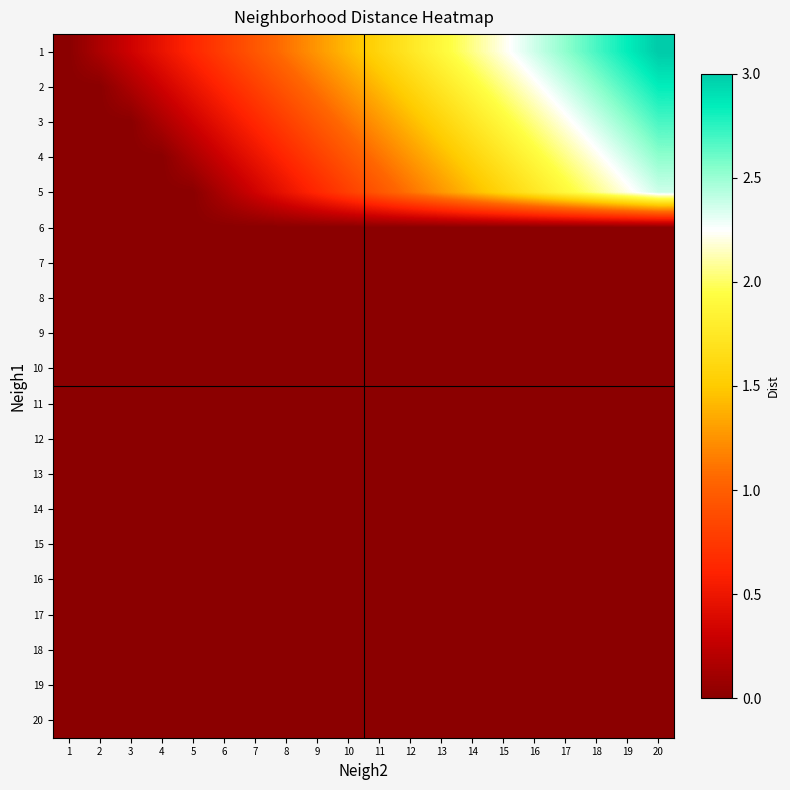

What is the total value across all series at 7?

3.2